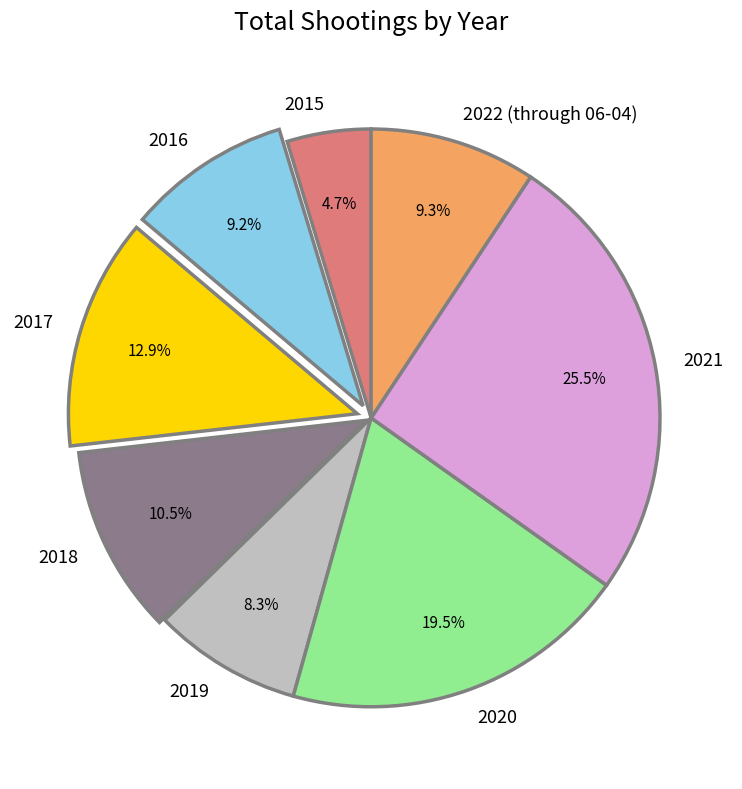

Is it true that 2016 is 9% of the pie?

True